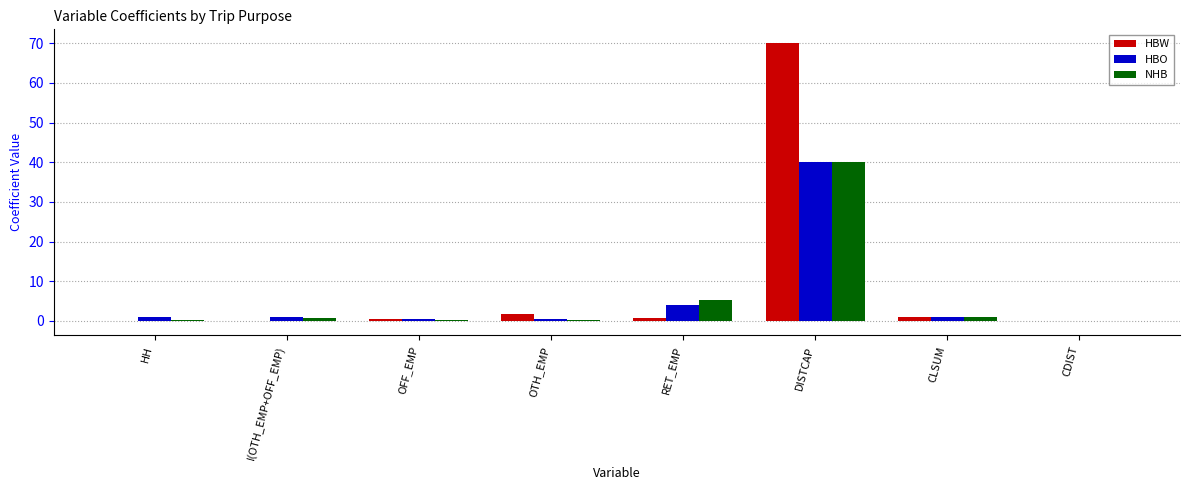

How many categories are shown in the chart?

8